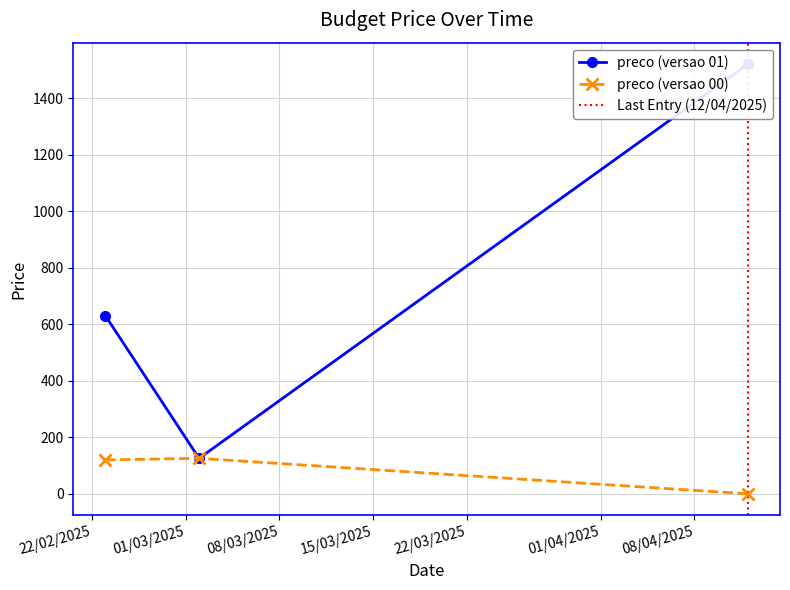

Reading left to right, what are all the values shown in this chart?

preco: 630.0	125.6	1520.0
preco_v00: 120.0	125.6	0.0